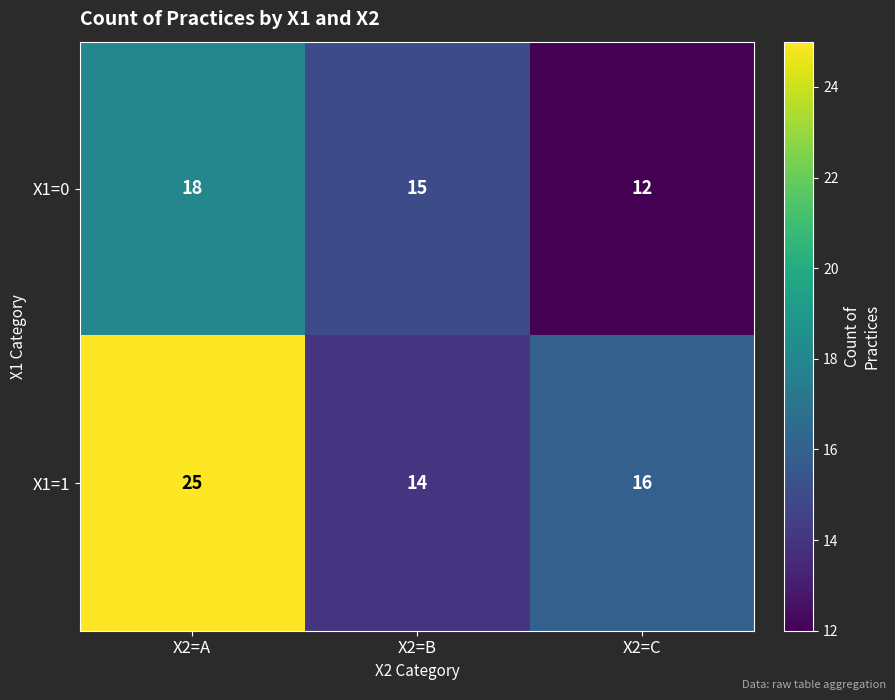

What is the difference between the maximum and minimum values in the X1=1 series?

11